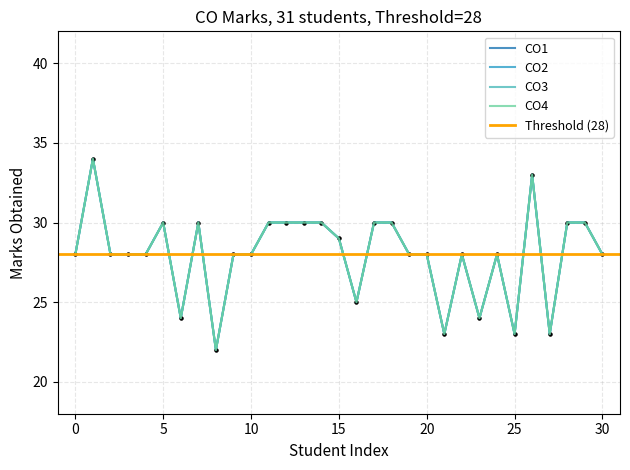

What is the label of the 12th point from the right?

19